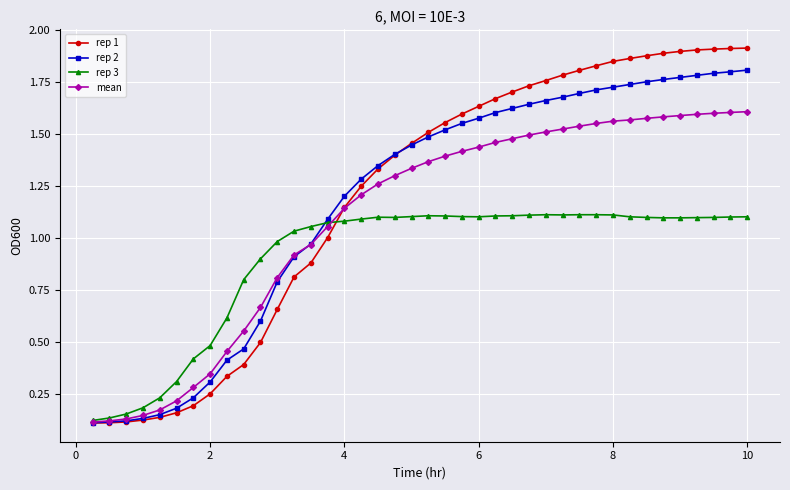

How many data points in rep 2 are less than 1?

14